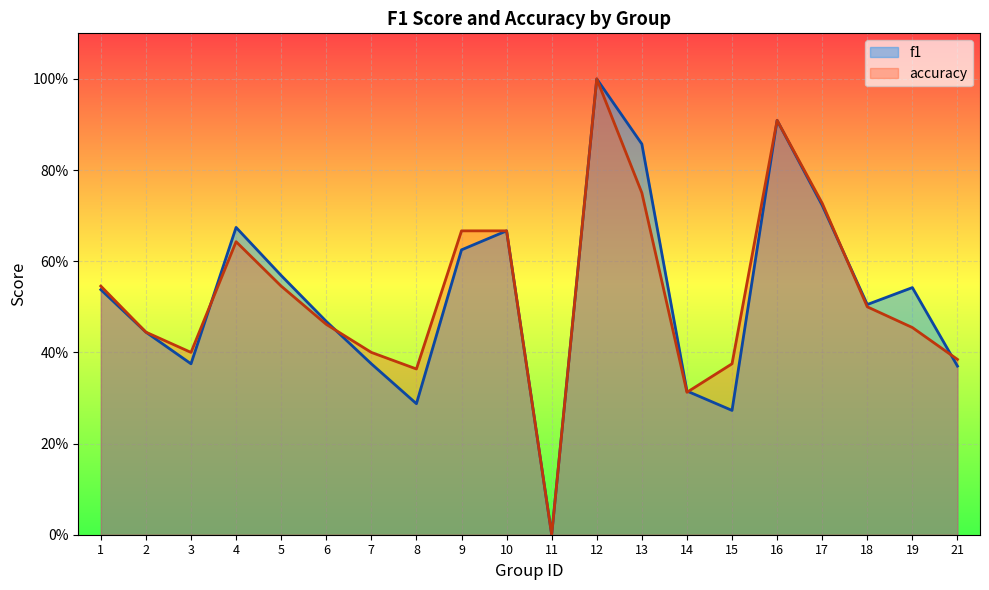

How many positive values does the accuracy series have?

19